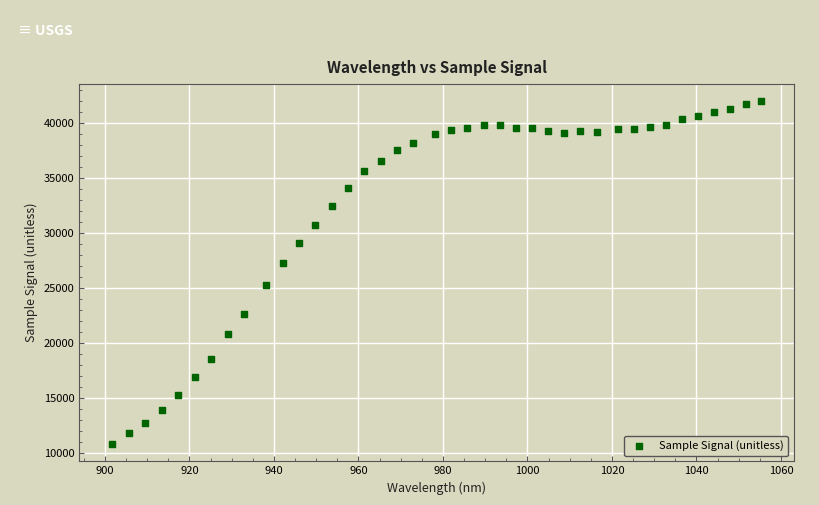

What is the range of Y values (max minus min)?

31151